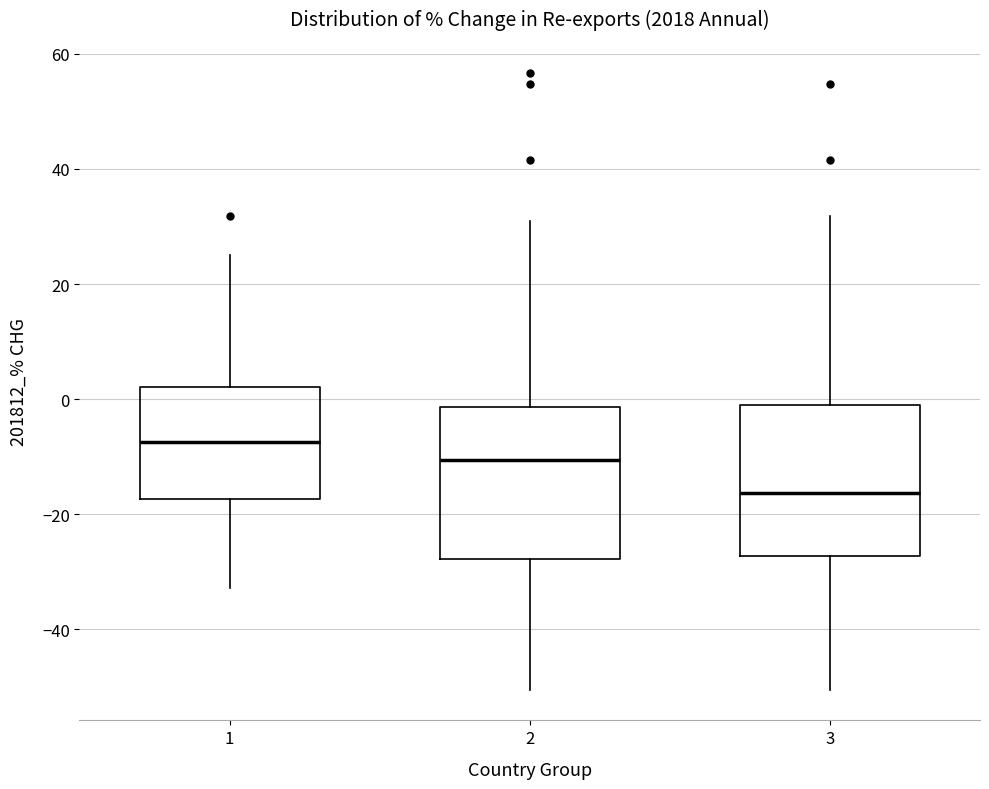

Which box's median line is the lowest?

3